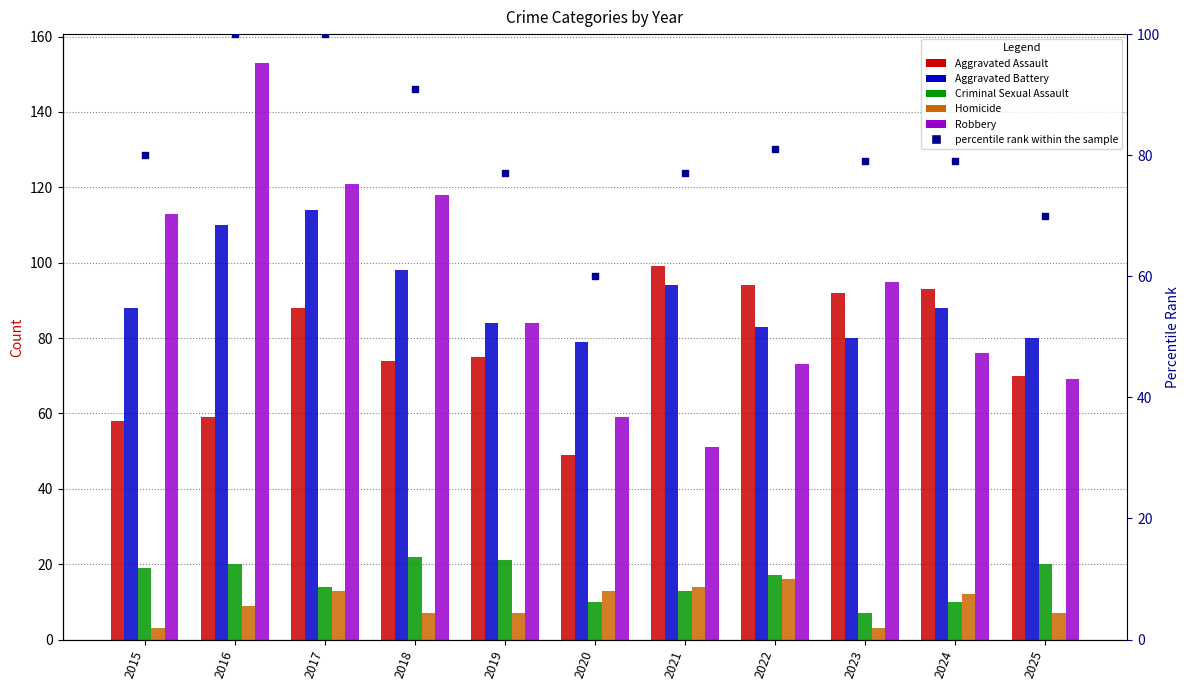

What are all the series names shown in the legend?

Aggravated Assault, Aggravated Battery, Criminal Sexual Assault, Homicide, Robbery, percentile rank within the sample